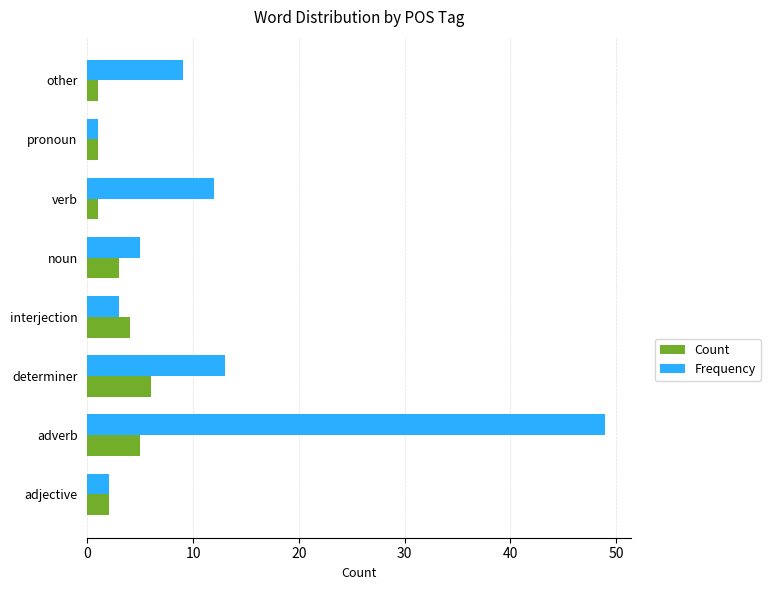

Which series has the largest total across all categories?

Frequency